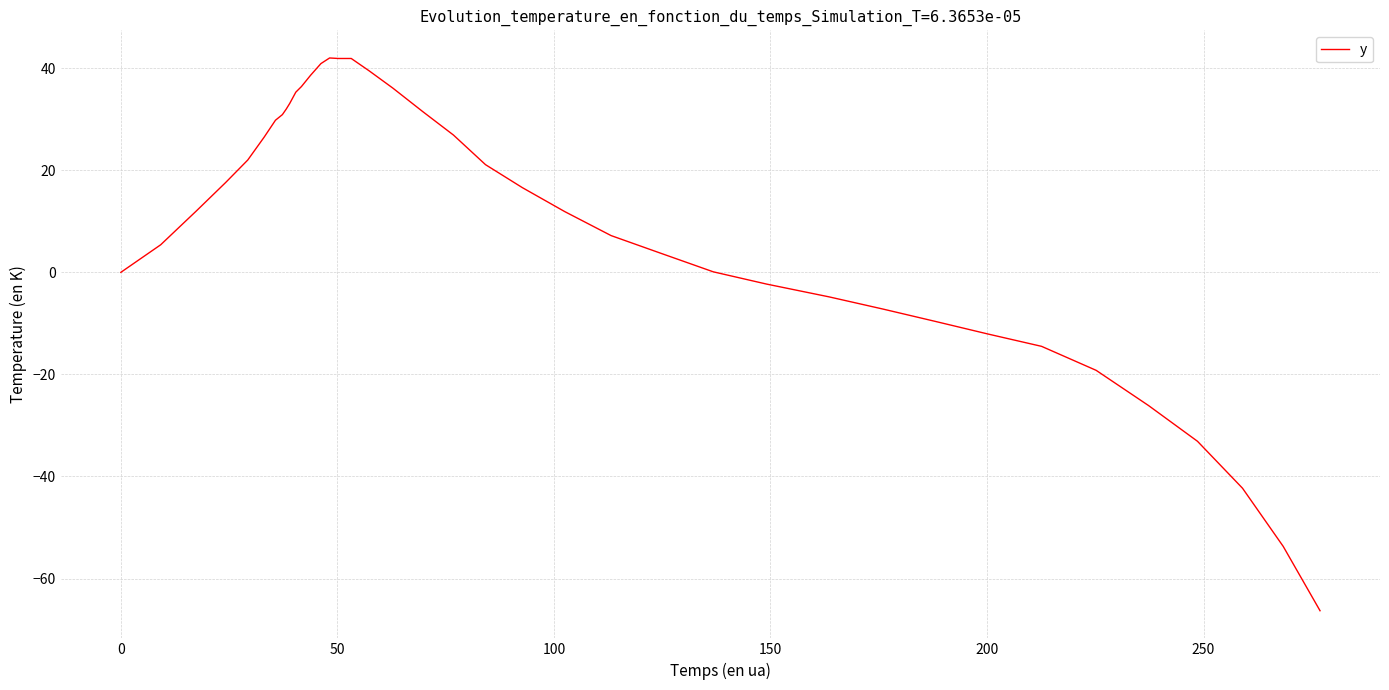

What is the difference between the maximum and minimum values?

108.3